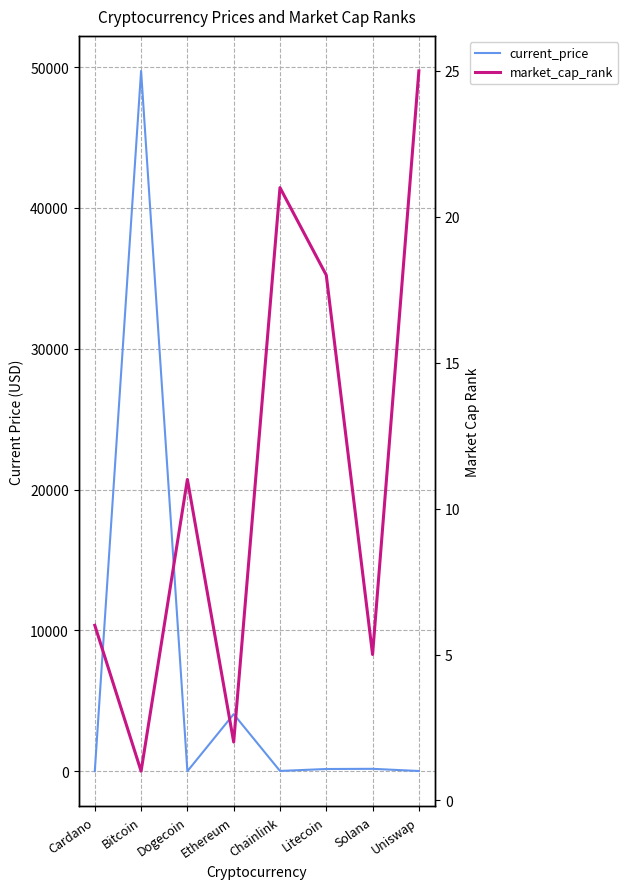

Which series ends up on top after the final intersection of market_cap_rank and current_price?

market_cap_rank